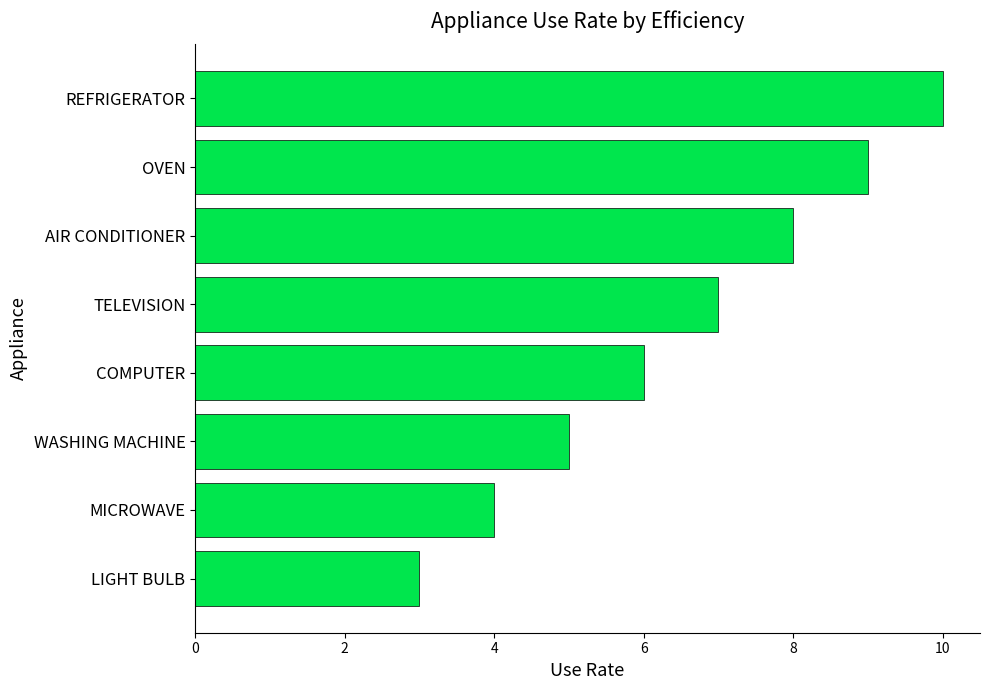

Reading bottom to top, extract all data points from this chart.

3	4	5	6	7	8	9	10